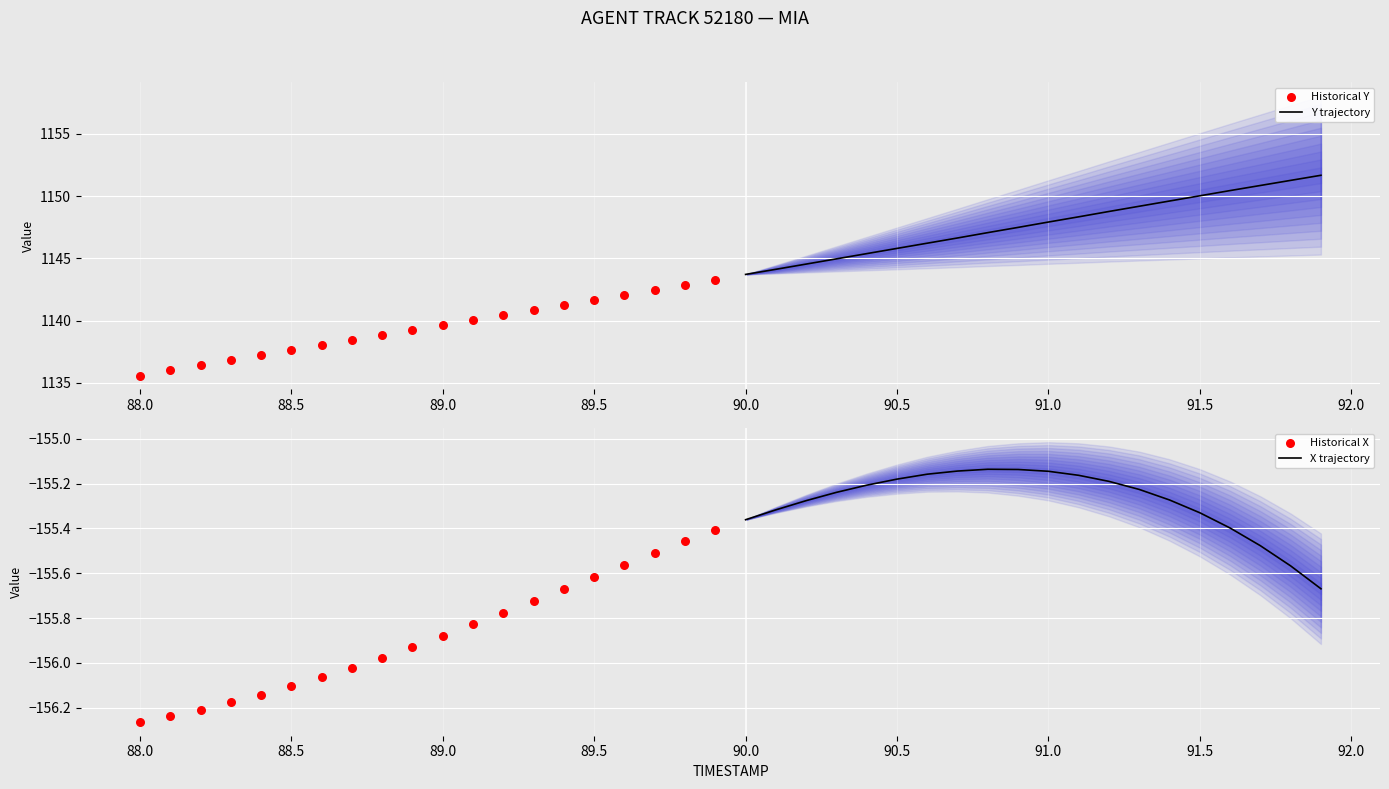

Which series has the largest total across all categories?

Y trajectory